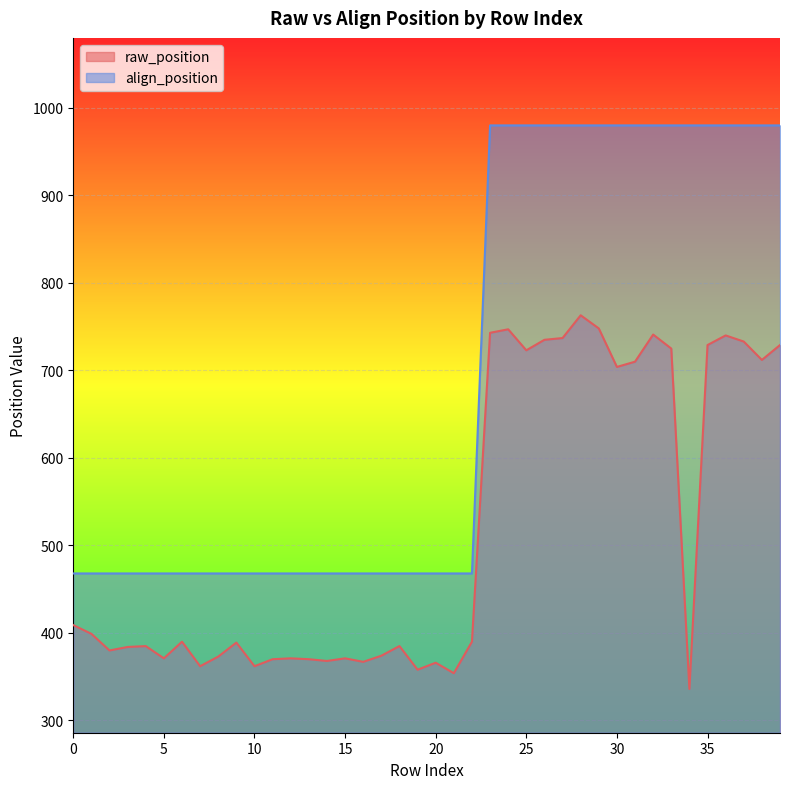

At which category is the sum across all series the highest?

28